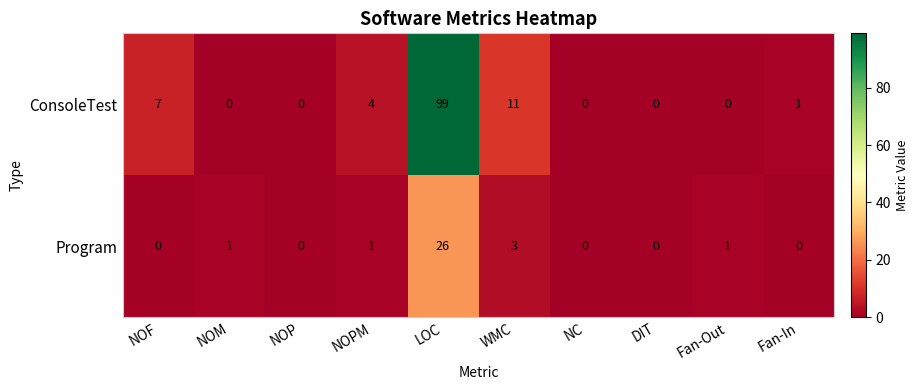

Reading left to right, extract all data points from this chart.

ConsoleTest: NOF=7	NOM=0	NOP=0	NOPM=4	LOC=99	WMC=11	NC=0	DIT=0	Fan-Out=0	Fan-In=1
Program: NOF=0	NOM=1	NOP=0	NOPM=1	LOC=26	WMC=3	NC=0	DIT=0	Fan-Out=1	Fan-In=0